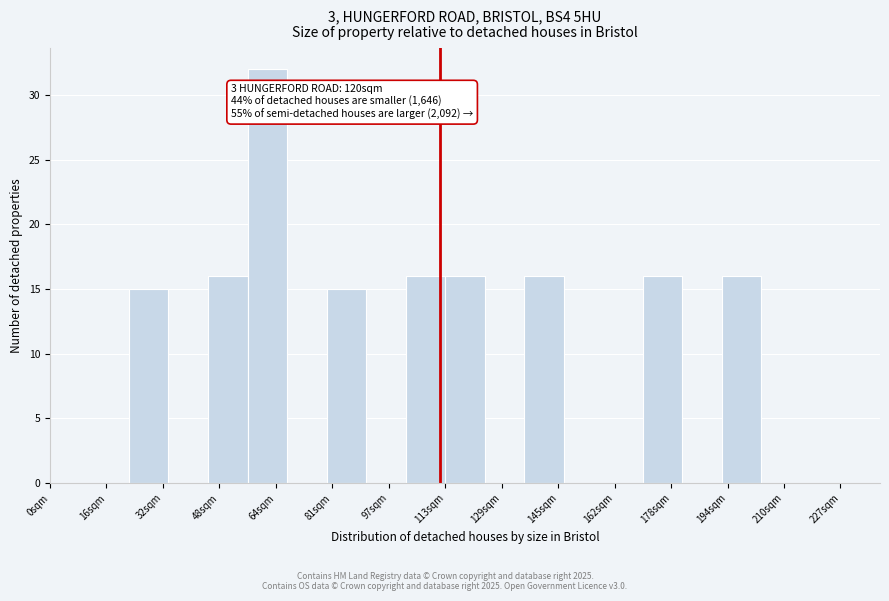

Over which range of the x-axis is the bar tallest?

56 to 68